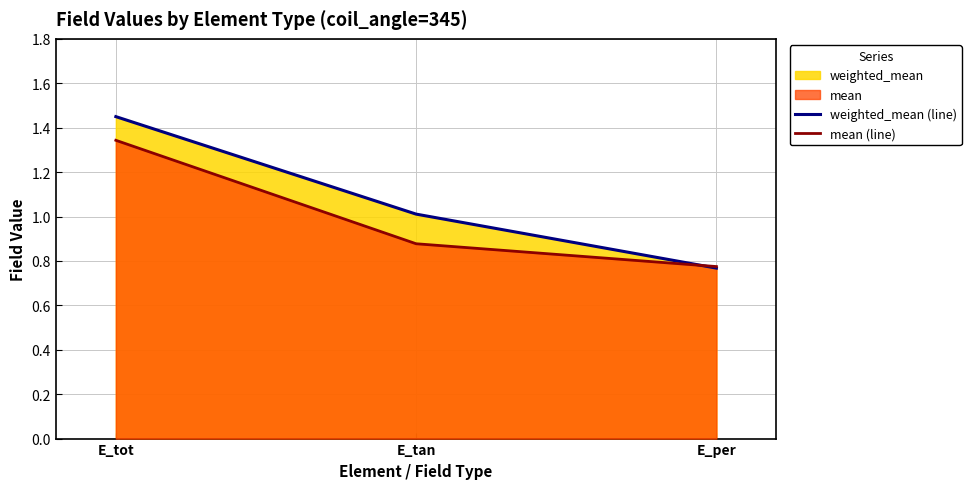

How many lines are shown in the chart?

2